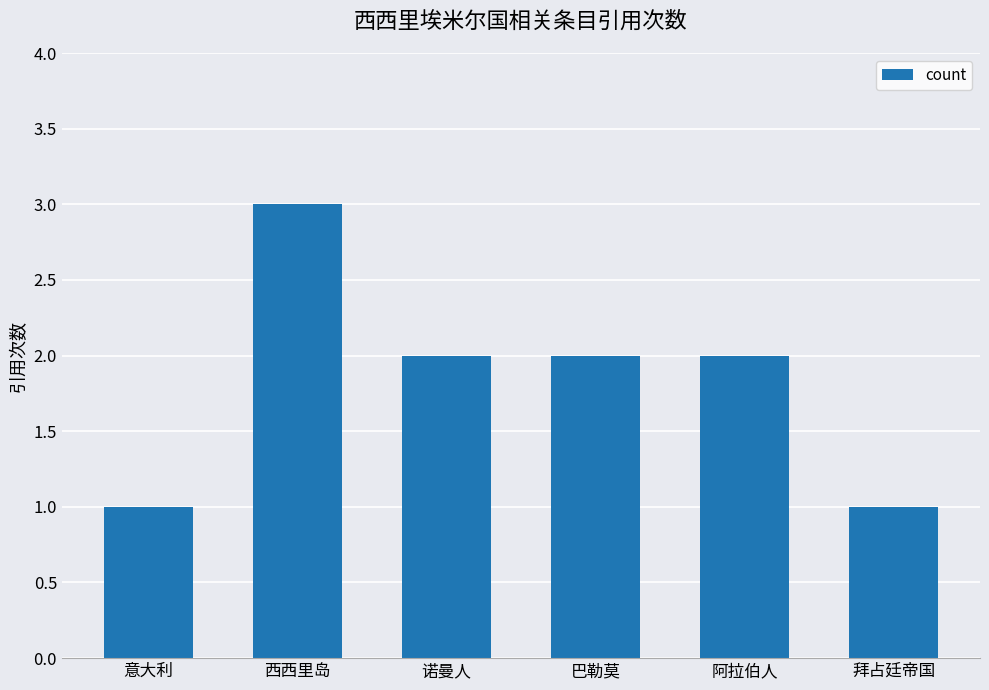

Does the chart contain stacked bars?

No